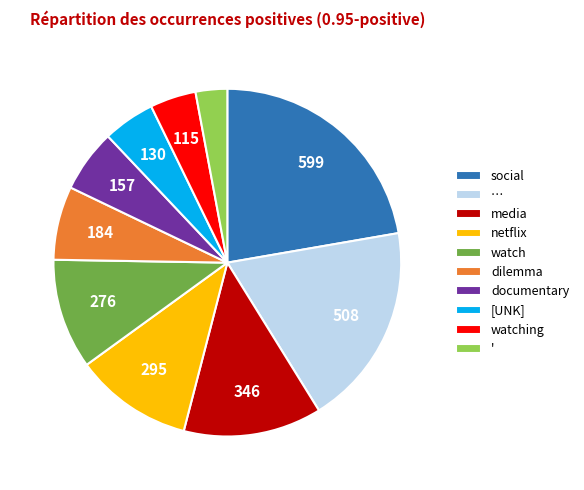

Combined, do watching and … account for over 50%?

No